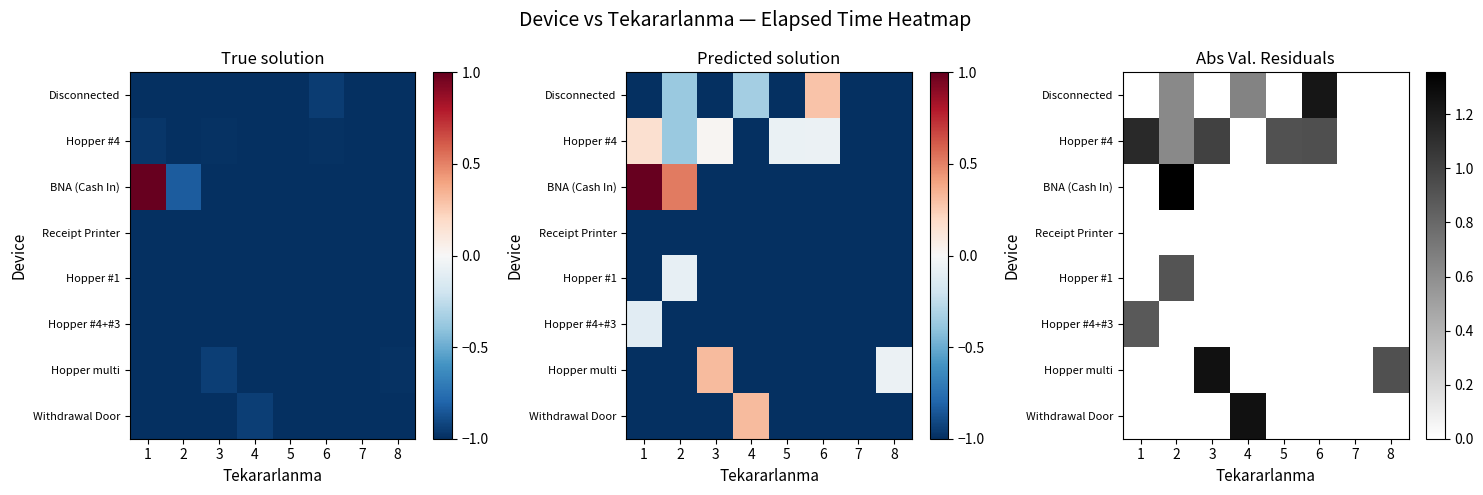

List the series in order of their peak value, highest first.

BNA (Cash In), Hopper multi, Withdrawal Door, Disconnected, Hopper #4, Hopper #1, Hopper #4+#3, Receipt Printer